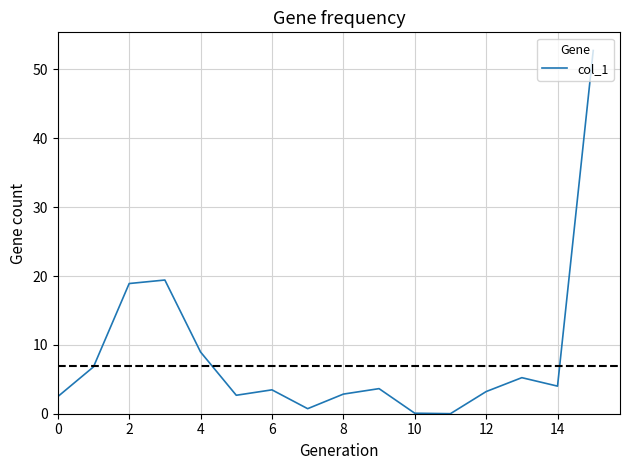

What is the difference between the maximum and minimum values?

52.8